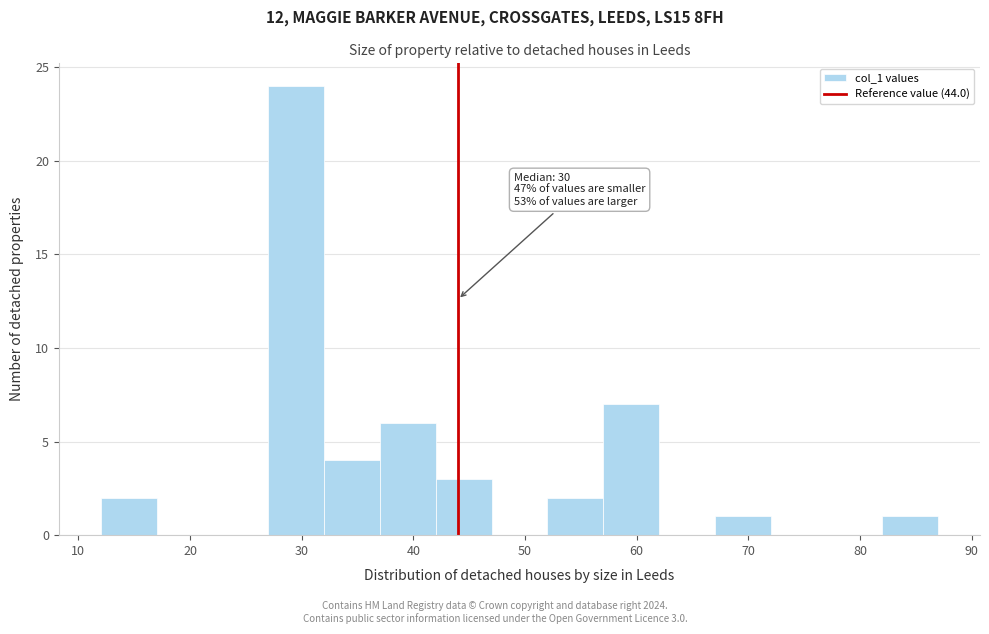

Which range on the x-axis has the tallest bar?

27 to 32